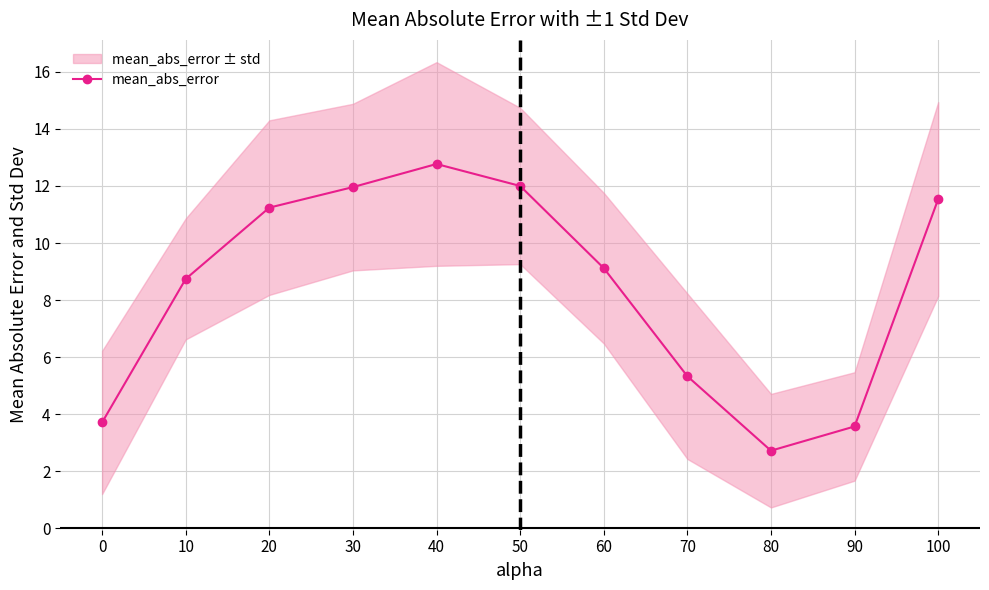

What is the difference between the maximum and second lowest values?

9.2